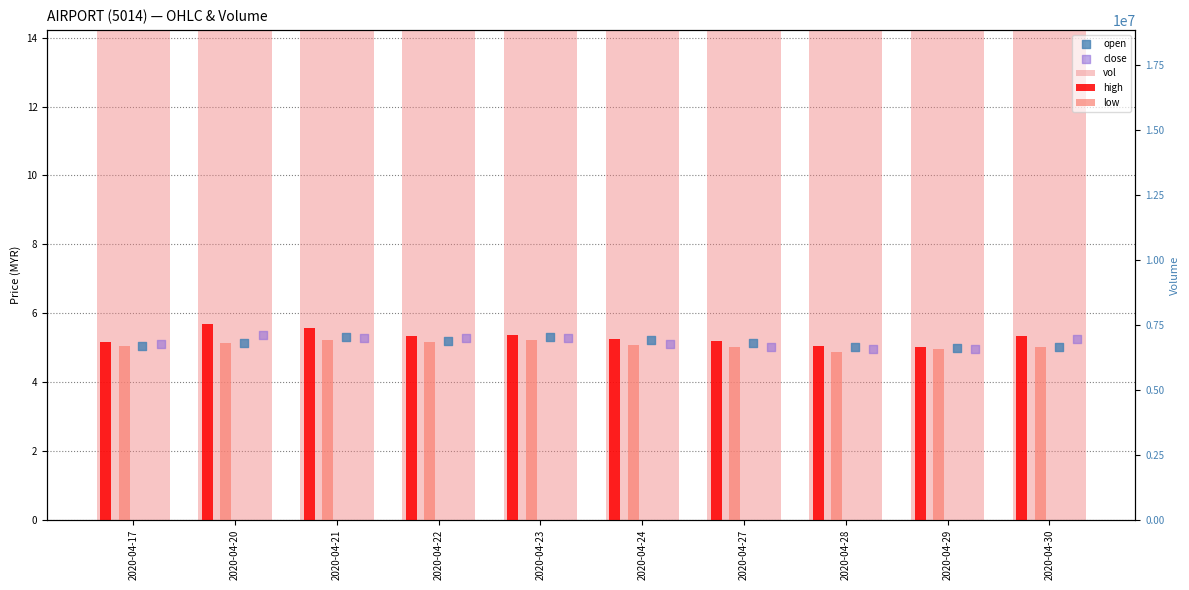

Which series contains the lowest Y value?

low